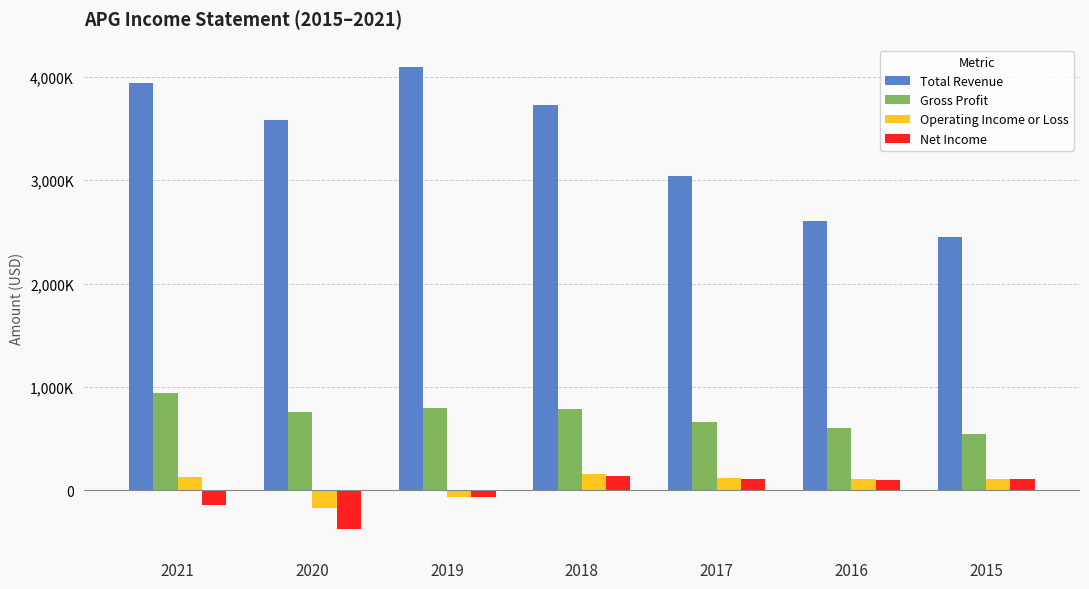

What is the value of the Net Income bar at the 6th from the left?

104000